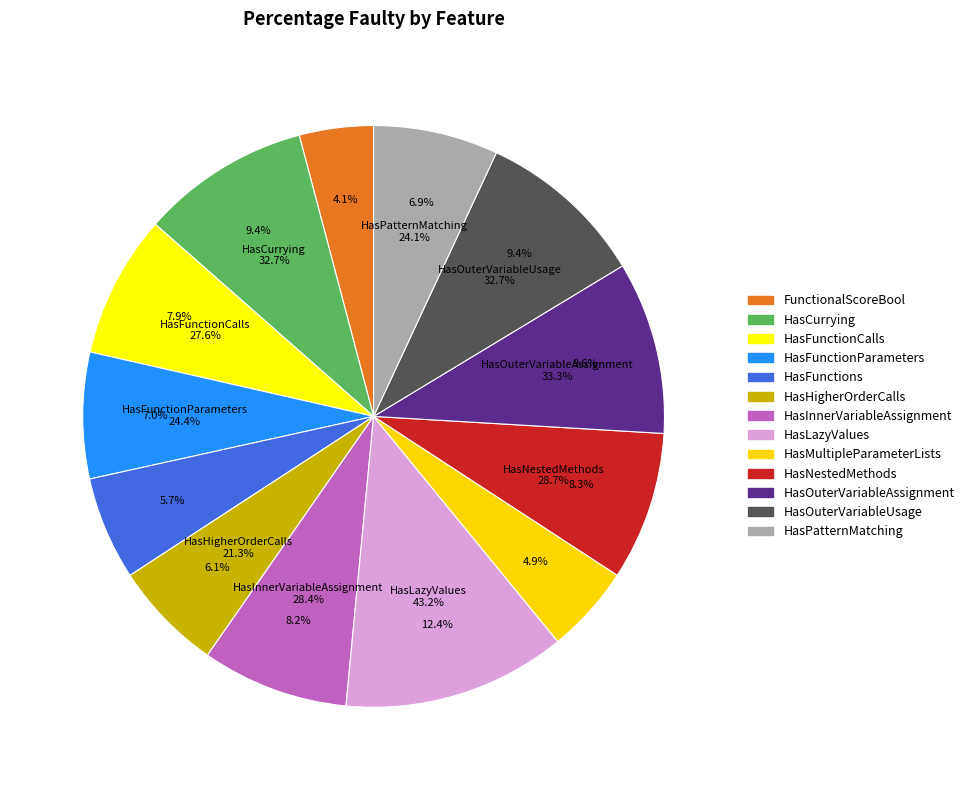

The HasLazyValues slice represents 1% of the pie. True or false?

False